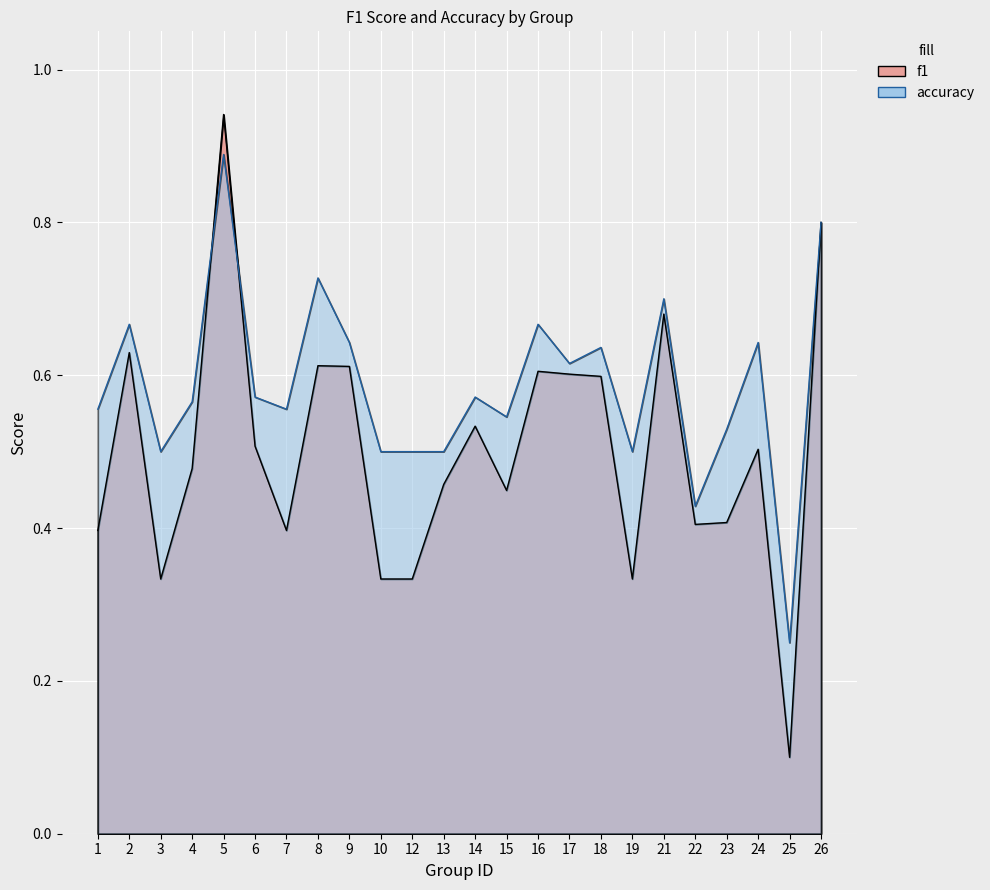

Reading right to left, extract all data points from this chart.

f1: 0.8	0.1	0.5	0.4	0.4	0.7	0.3	0.6	0.6	0.6	0.4	0.5	0.5	0.3	0.3	0.6	0.6	0.4	0.5	0.9	0.5	0.3	0.6	0.4
accuracy: 0.8	0.2	0.6	0.5	0.4	0.7	0.5	0.6	0.6	0.7	0.5	0.6	0.5	0.5	0.5	0.6	0.7	0.6	0.6	0.9	0.6	0.5	0.7	0.6